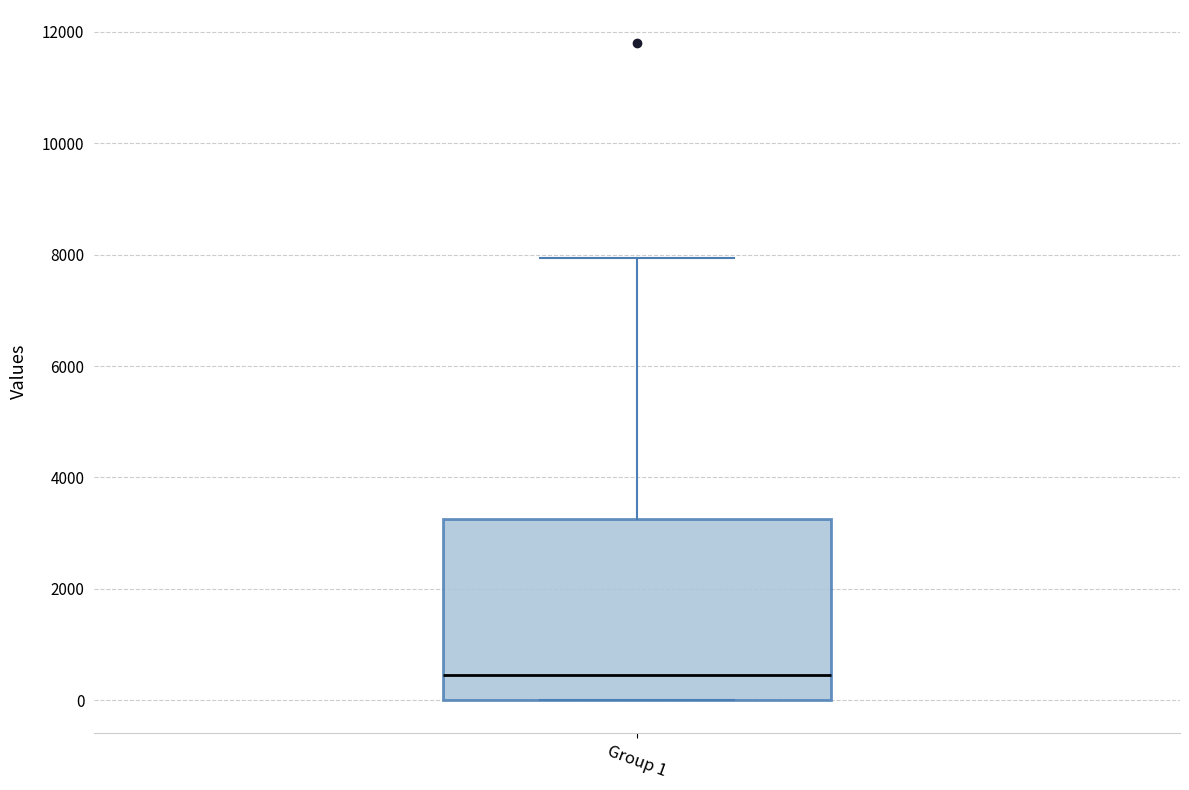

Where is the upper edge of the box for Group 1 on the y-axis? The values are not printed on the chart, so give them approximately, as read against the axis.

3200